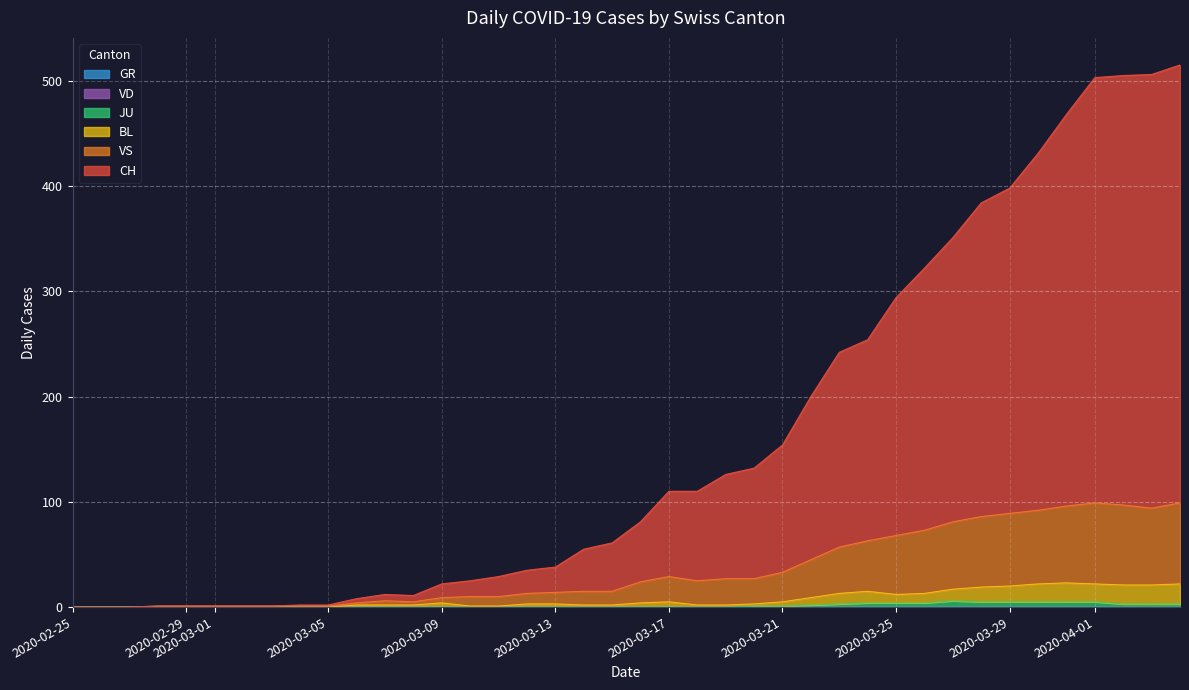

Reading right to left, extract all data points from this chart.

CH: 515	506	505	503	468	431	398	384	351	322	294	254	242	200	154	132	126	110	110	81	61	55	38	35	29	25	22	11	12	8	2	2	1	1	1	1	1	0	0	0
JU: 3	3	3	5	5	5	5	5	6	4	4	4	3	2	1	1	0	0	0	0	0	0	0	0	0	0	0	0	0	0	0	0	0	0	0	0	0	0	0	0
VS: 99	94	97	99	96	92	89	86	81	73	68	63	57	45	33	27	27	25	29	24	15	15	14	13	10	10	9	5	6	4	1	1	1	1	1	1	1	0	0	0
BL: 22	21	21	22	23	22	20	19	17	13	12	15	13	9	5	3	2	2	5	4	2	2	3	3	1	1	4	2	2	2	0	0	0	0	0	0	0	0	0	0